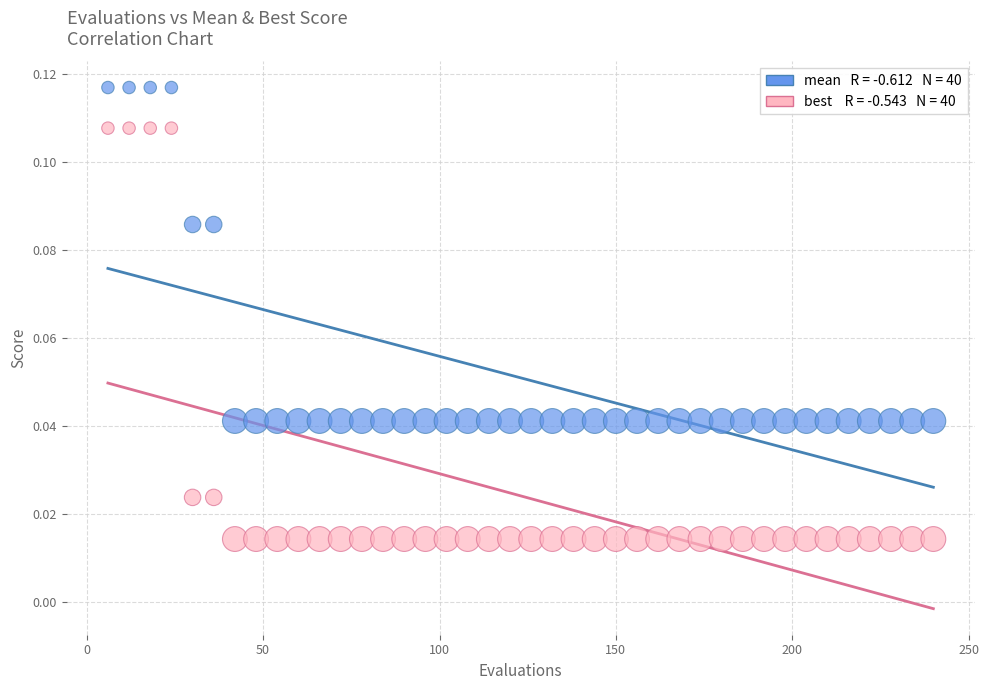

Across all data points, what is the range of X values (max minus min)?

234.0